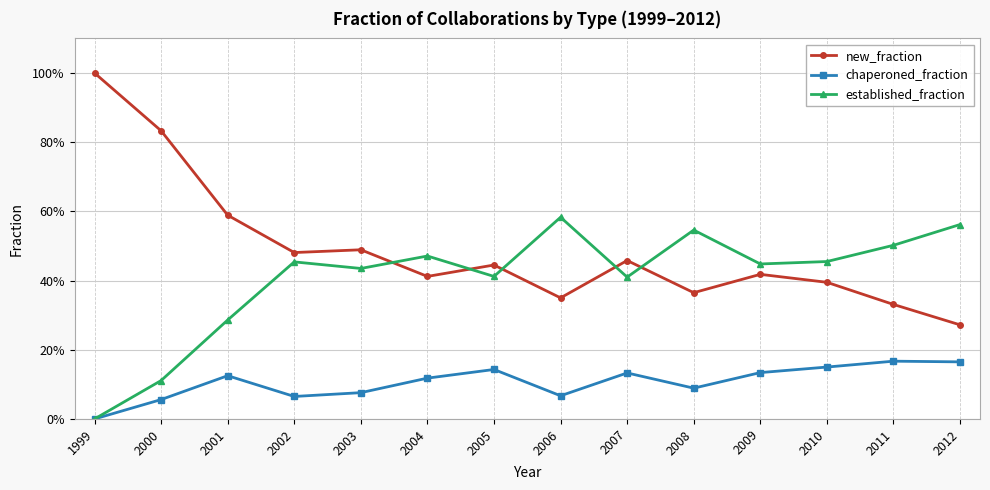

Between 2003 and 2008, which series saw the biggest shift?

new_fraction